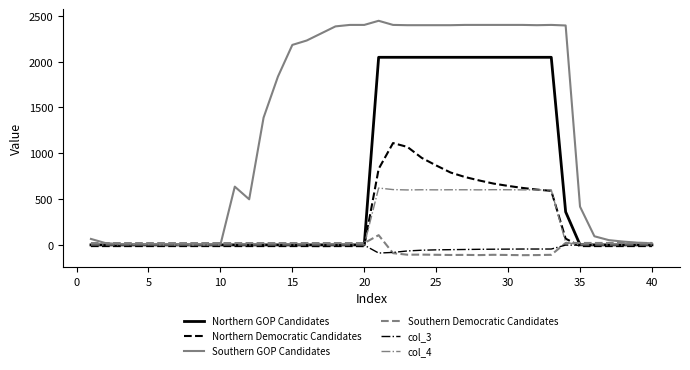

Which series has the largest total across all categories?

Southern GOP Candidates